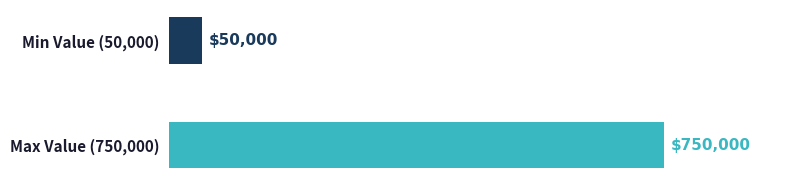

Reading top to bottom, extract all data points from this chart.

Min Value (50,000)=50000	Max Value (750,000)=750000